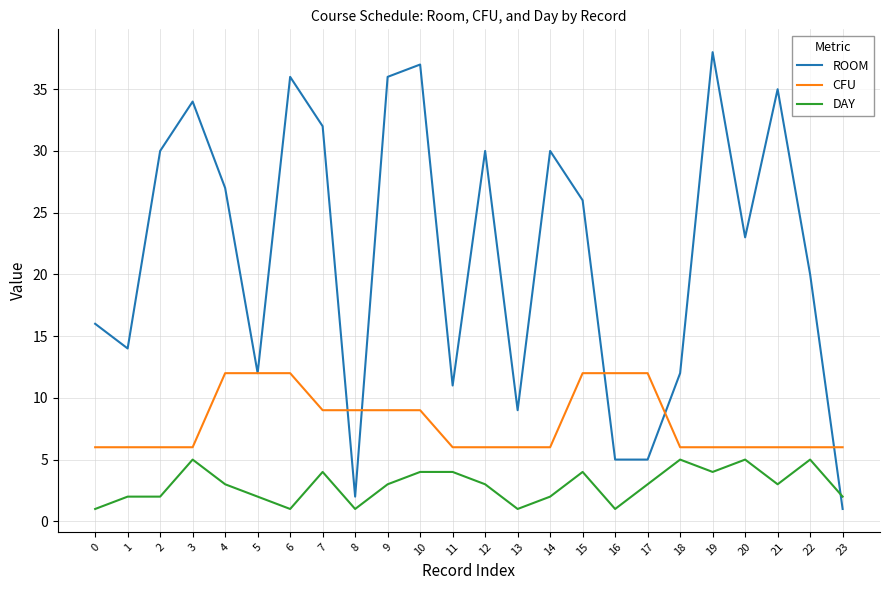

Reading left to right, transcribe all the data shown in this chart.

ROOM: 16	14	30	34	27	12	36	32	2	36	37	11	30	9	30	26	5	5	12	38	23	35	20	1
CFU: 6	6	6	6	12	12	12	9	9	9	9	6	6	6	6	12	12	12	6	6	6	6	6	6
DAY: 1	2	2	5	3	2	1	4	1	3	4	4	3	1	2	4	1	3	5	4	5	3	5	2